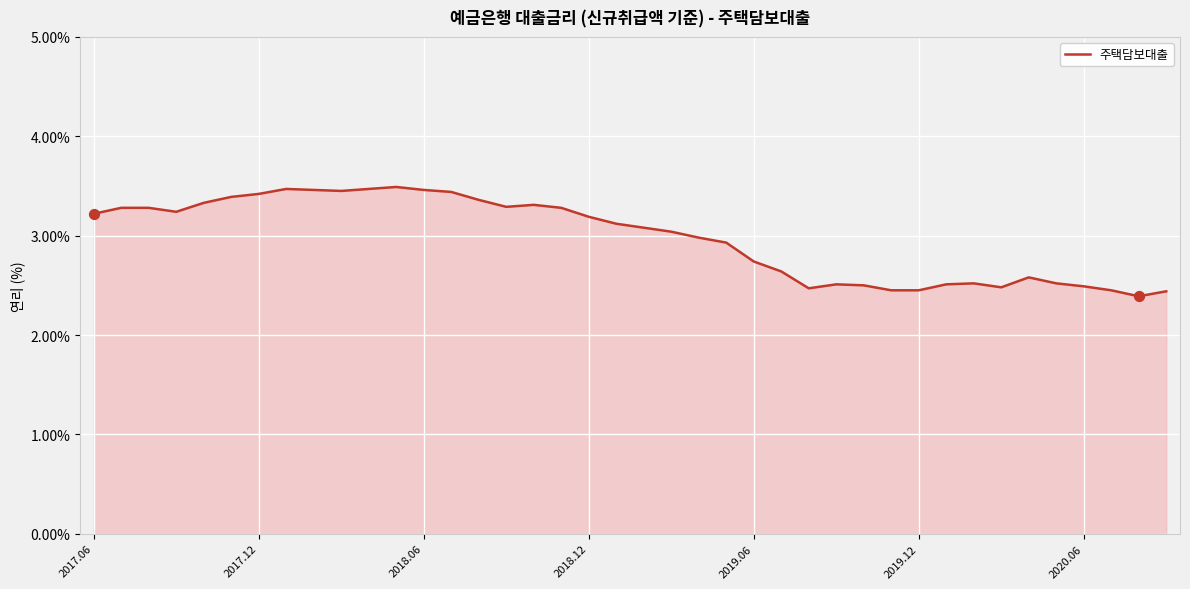

What is the difference between the maximum and minimum values?

1.1